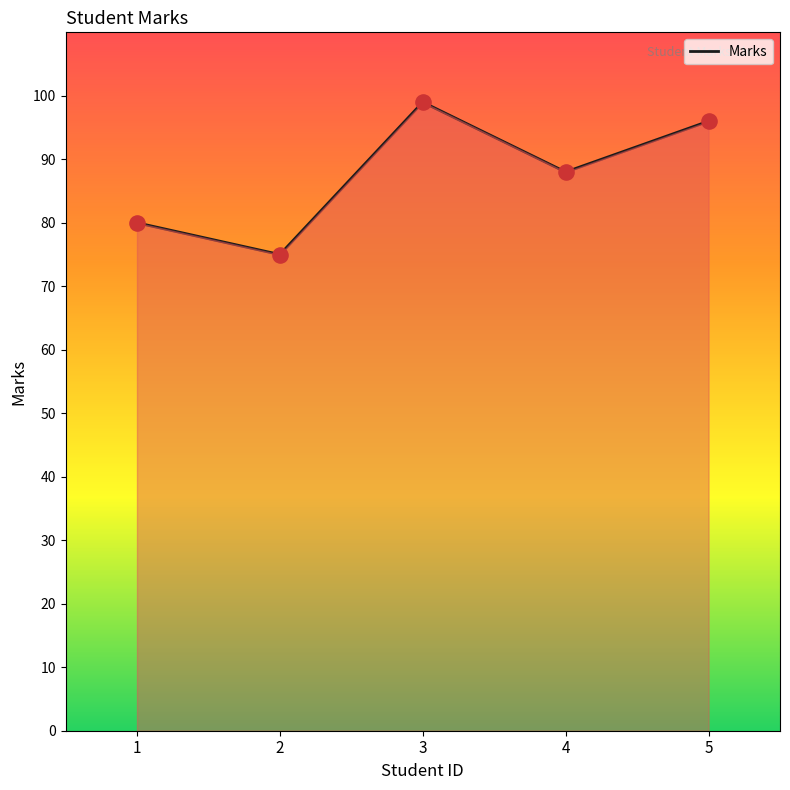

What is the ratio of the value at 4 to the value at 5?

0.9